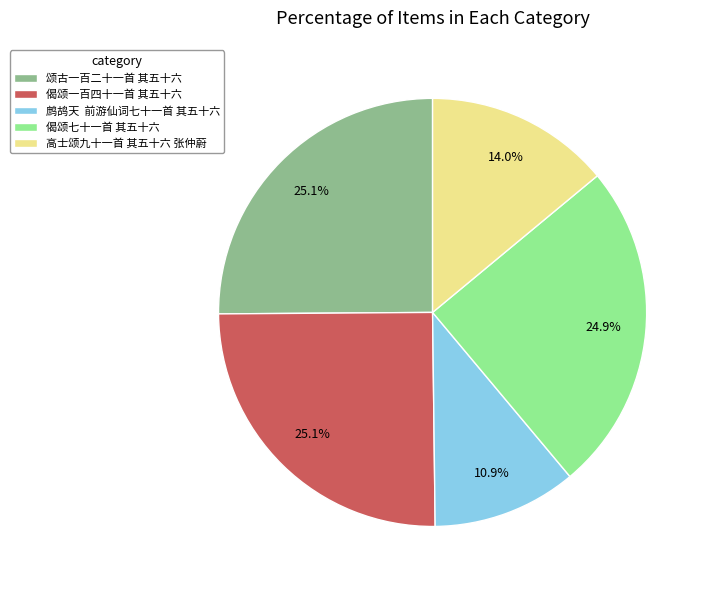

To the nearest percent, what is the difference between the largest and smallest slice percentages?

14%